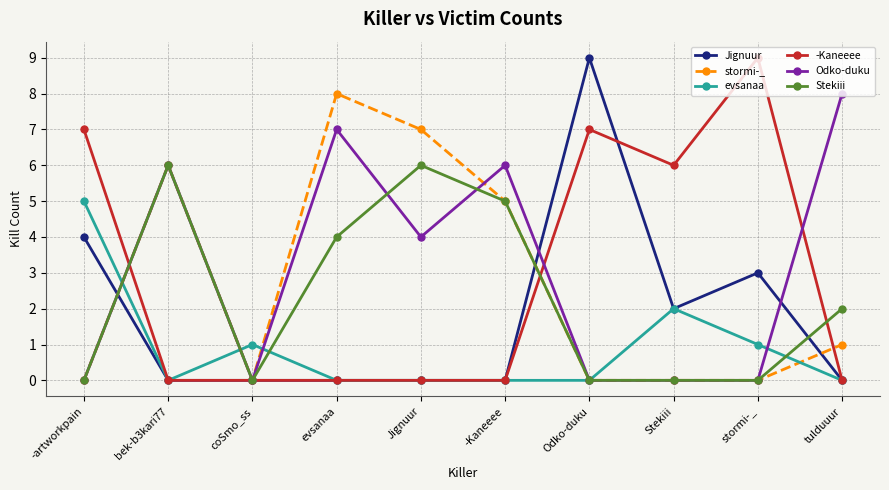

What is the label of the 8th point from the left?

Stekiii